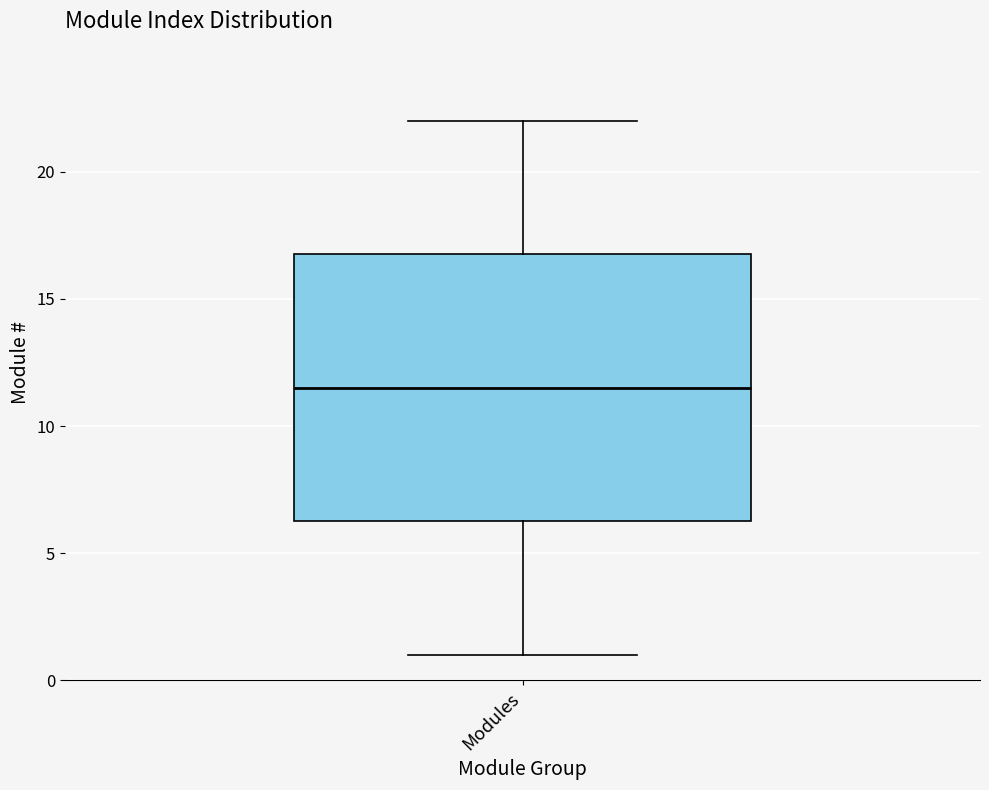

Where does the upper whisker of the box for Modules end on the y-axis? The values are not printed on the chart, so give them approximately, as read against the axis.

22.0